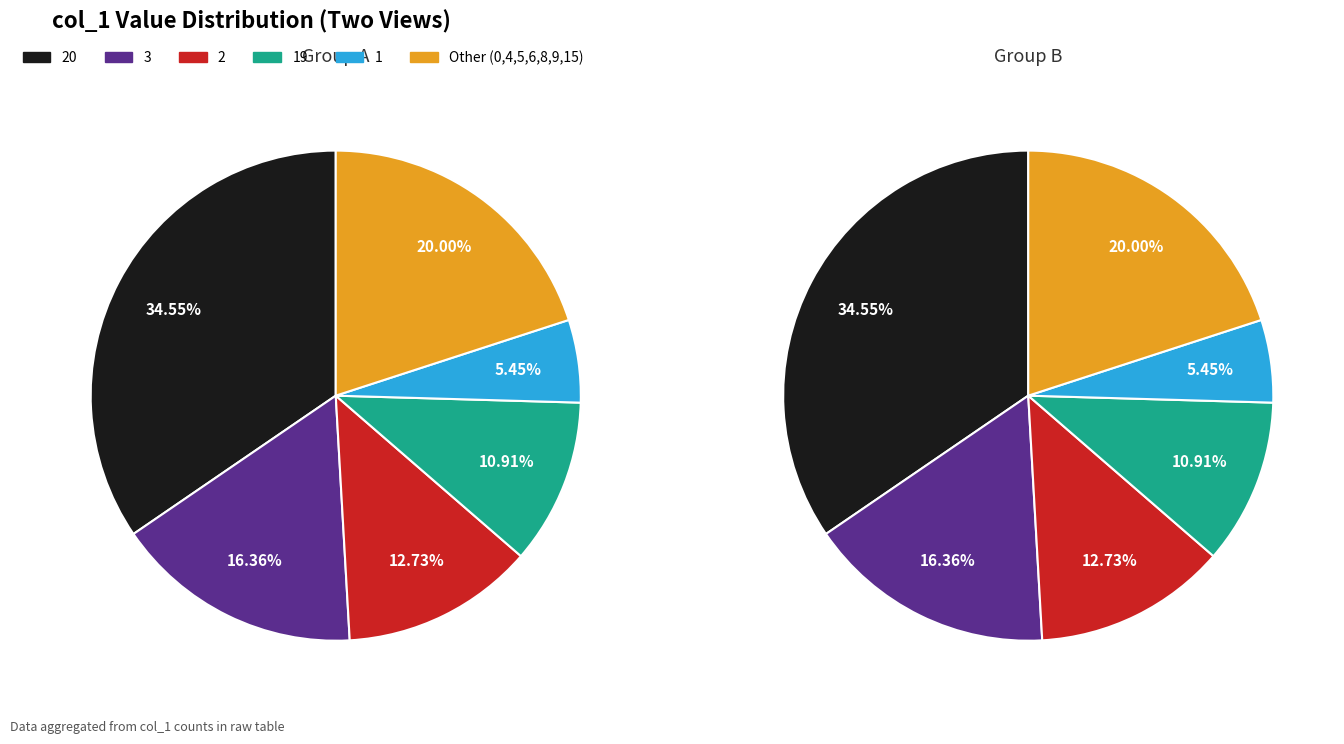

Combined, do col_1=6 and col_1=19 account for over 50%?

No